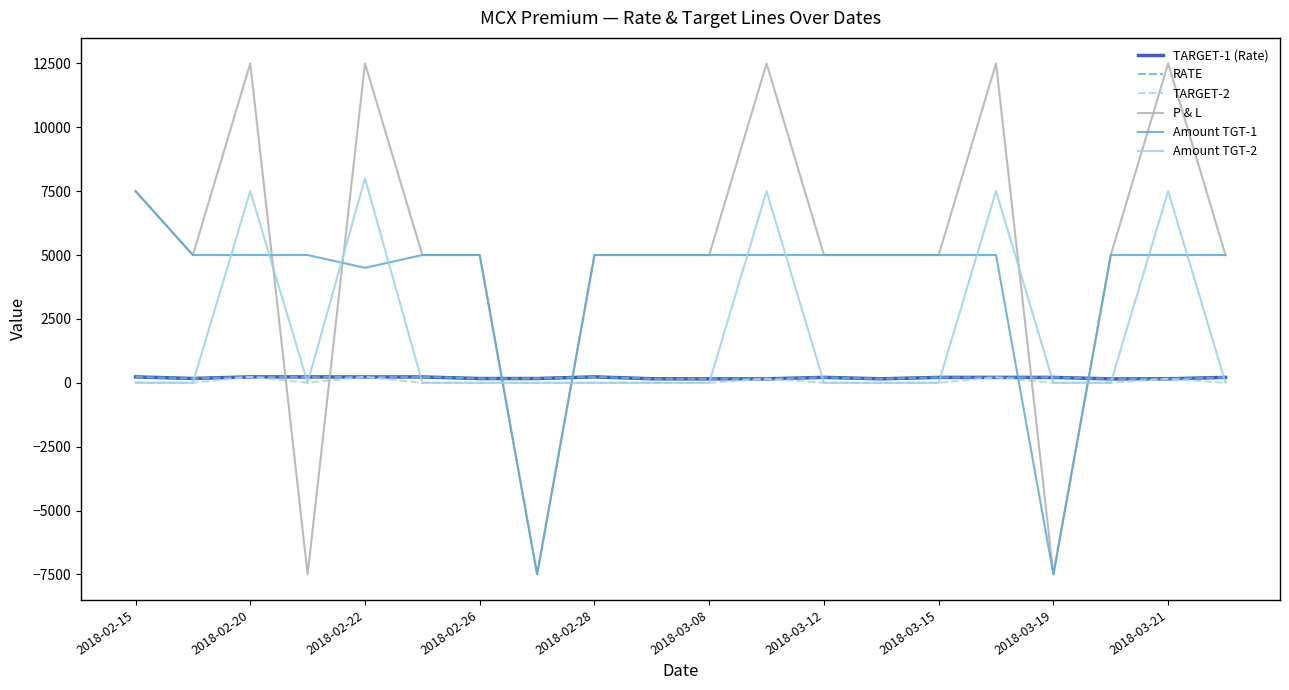

What is the lowest value of the P & L series?

-7500.0